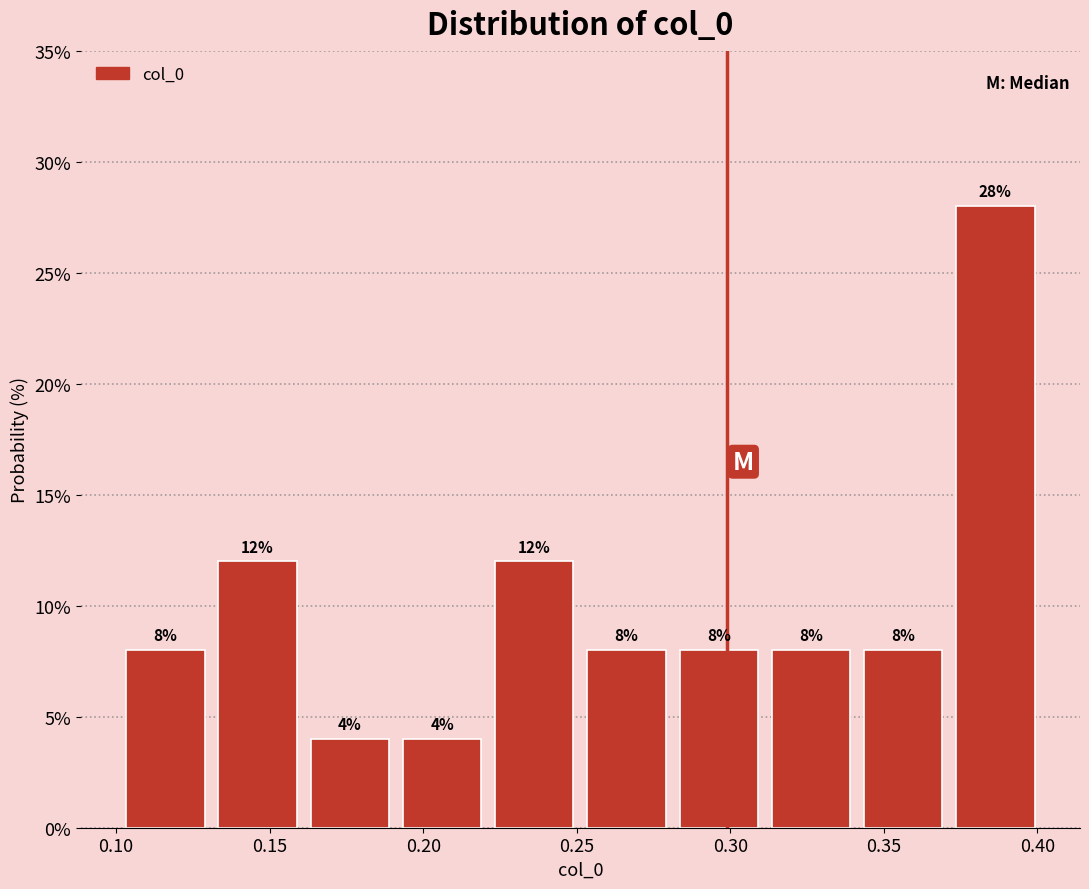

Over which range of the x-axis is the bar tallest?

0.37 to 0.40